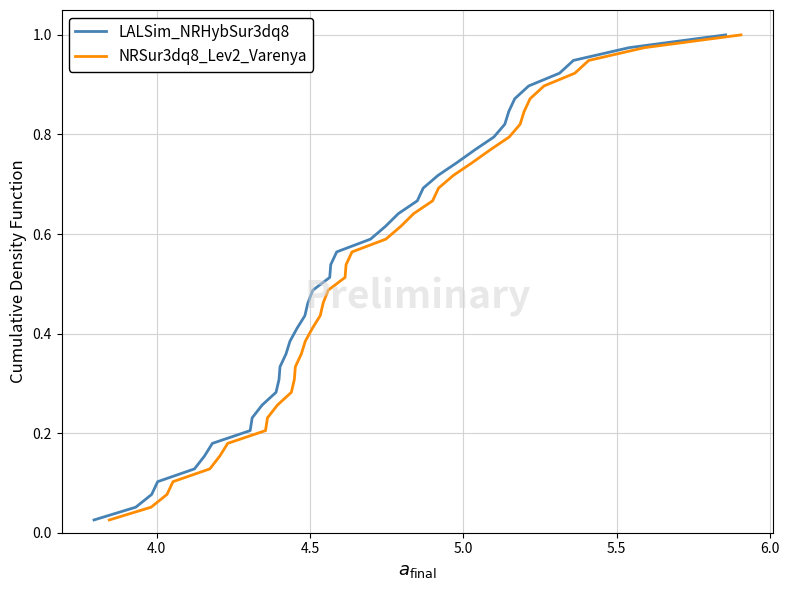

What is the sum of all LALSim_NRHybSur3dq8 values?

20.0